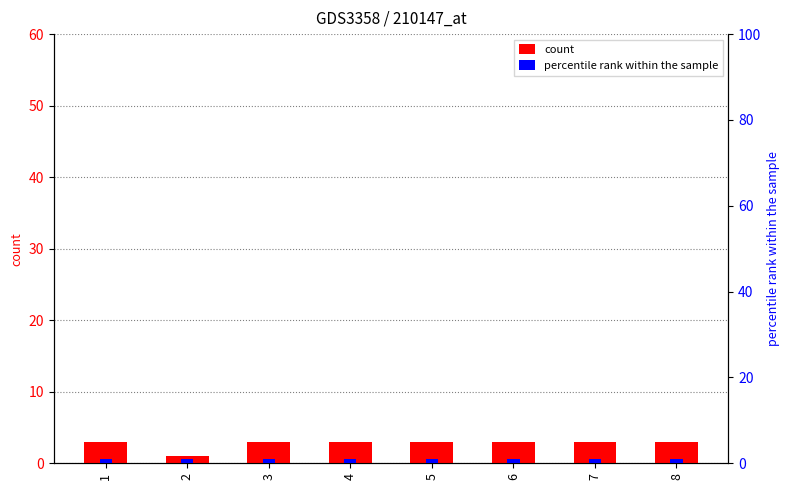

The count series shows 4 at 1. True or false?

False